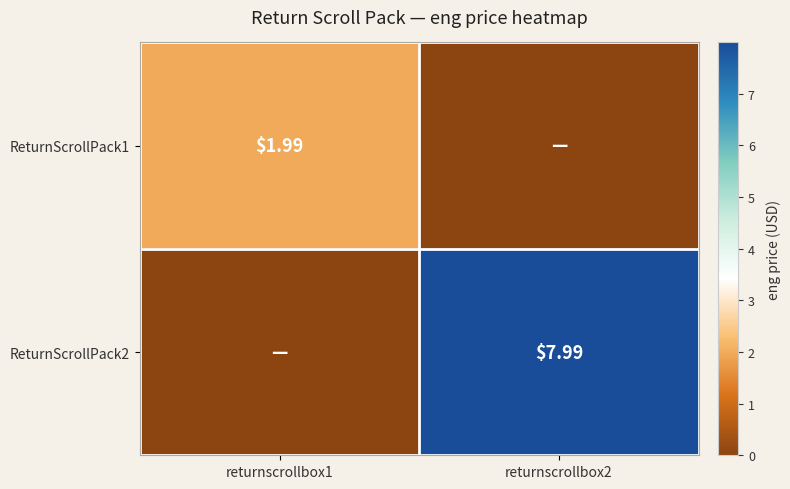

How many series are shown in this chart?

2